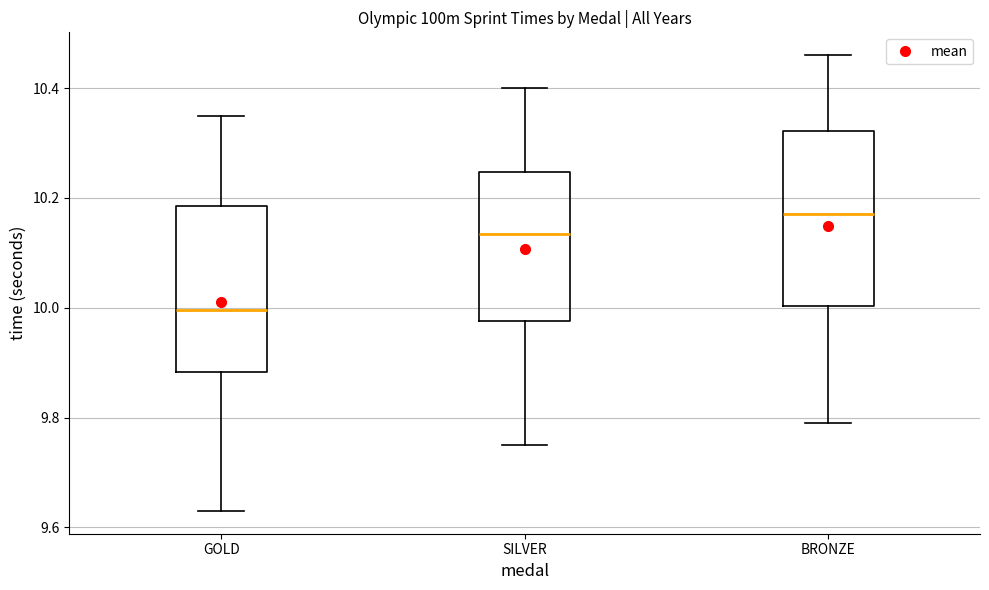

Reading left to right, read every box against the y-axis: the position of its median line, the range the box covers, and the ends of its whiskers. The values are not printed on the chart, so give them approximately, as read against the axis.

GOLD: median 10.00, box 9.88 to 10.18, whiskers 9.64 to 10.36
SILVER: median 10.14, box 9.98 to 10.24, whiskers 9.76 to 10.40
BRONZE: median 10.18, box 10.00 to 10.32, whiskers 9.80 to 10.46